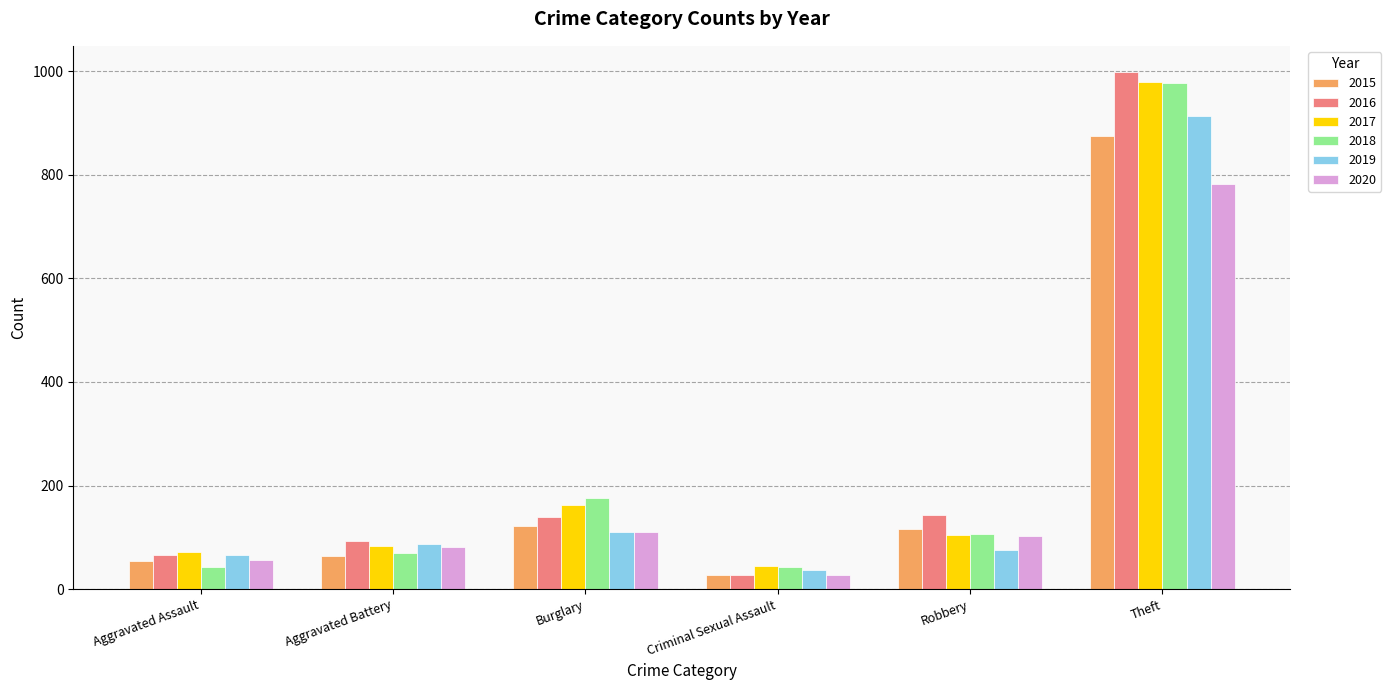

At how many categories does at least one series exceed 358?

1